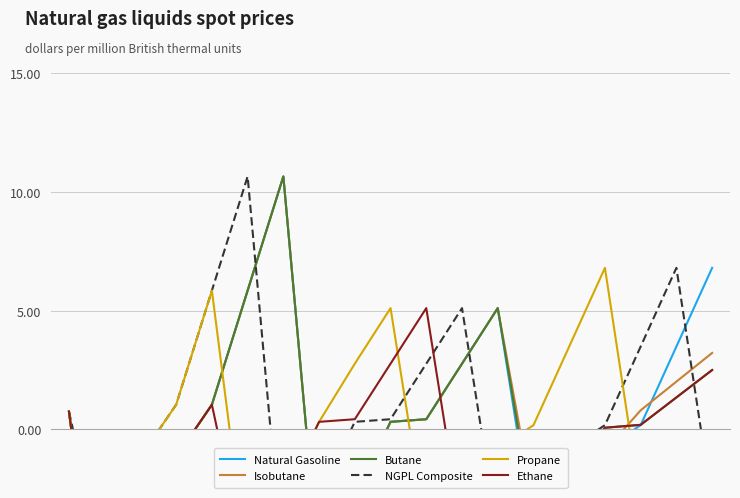

What is the greatest value displayed?

10.6